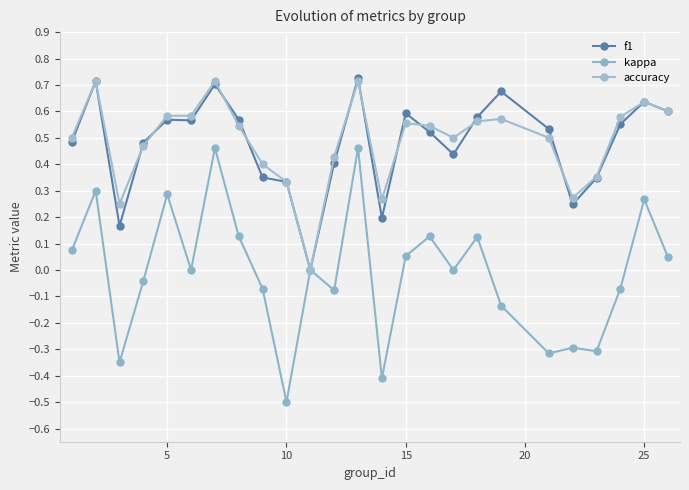

Is this an area chart (filled region under the line)?

No